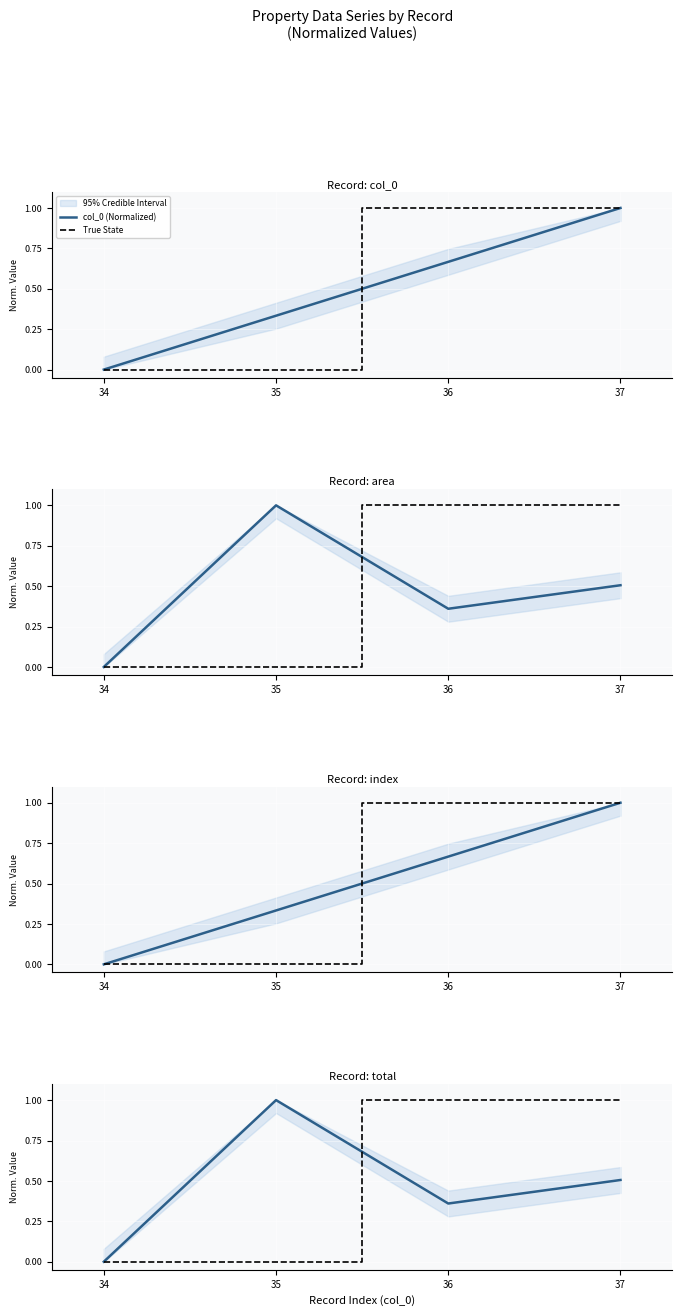

How many positive values does the True State series have?

2